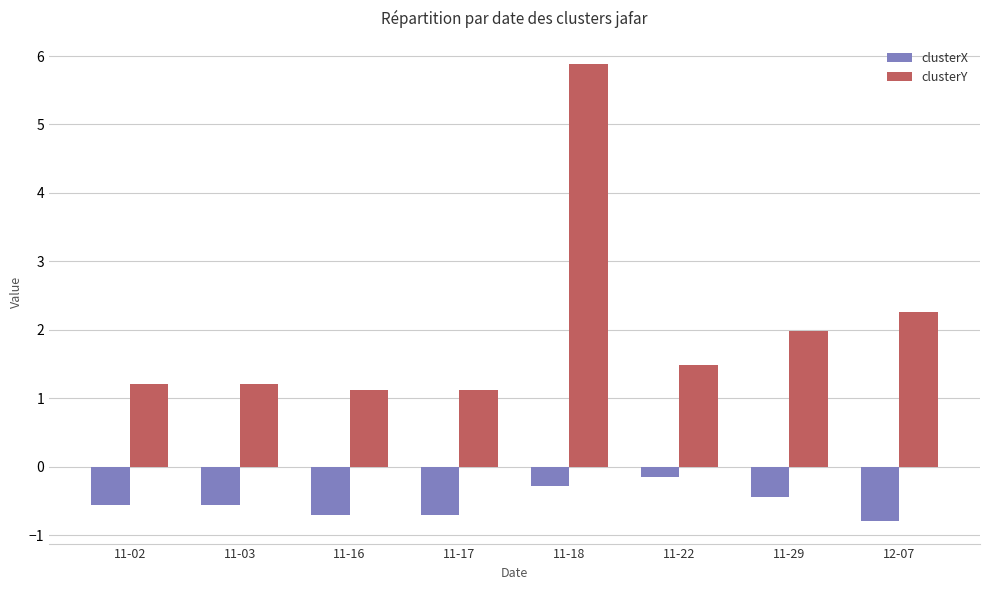

At how many categories does at least one series exceed 0?

8